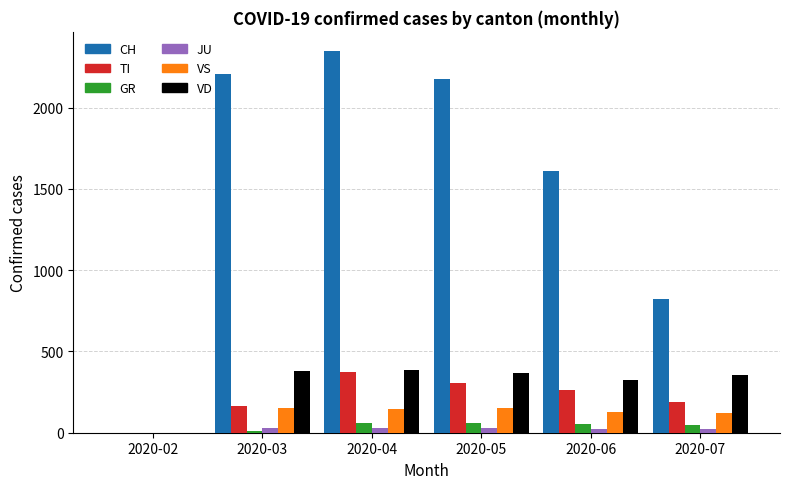

Which series has the largest range (max minus min)?

CH